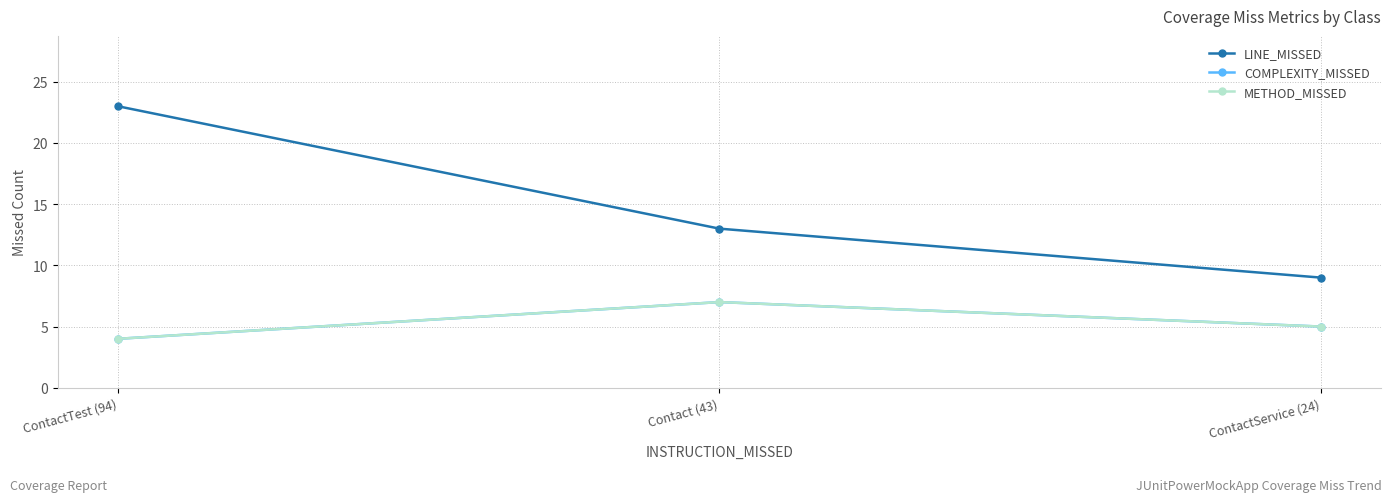

How many COMPLEXITY_MISSED values are between 4 and 7?

3